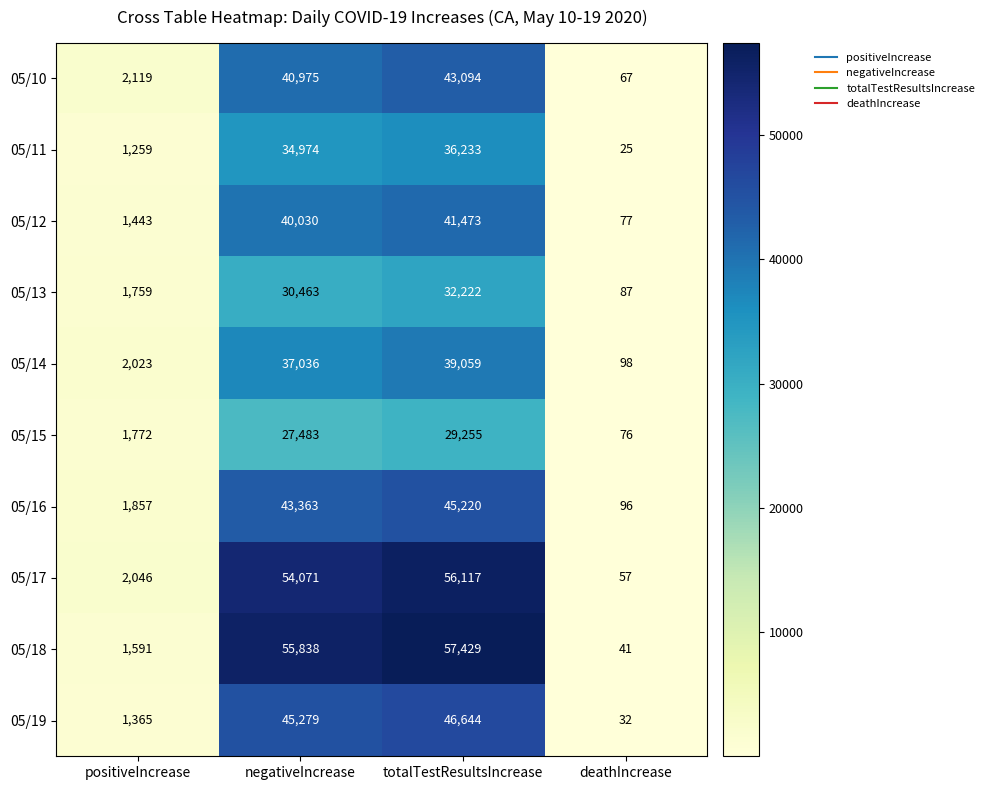

Which series has the largest range (max minus min)?

05/18